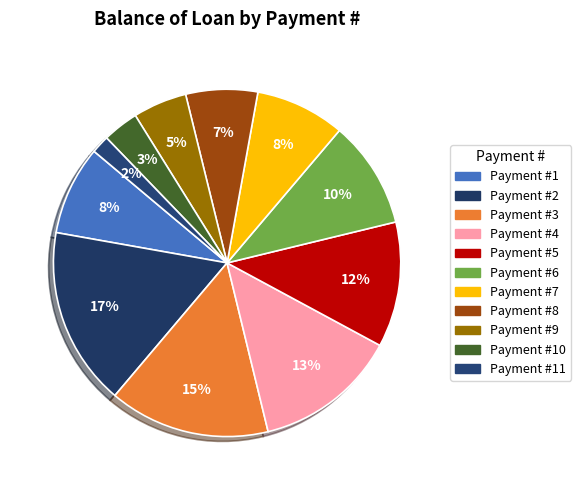

Count the number of slices in the pie.

11